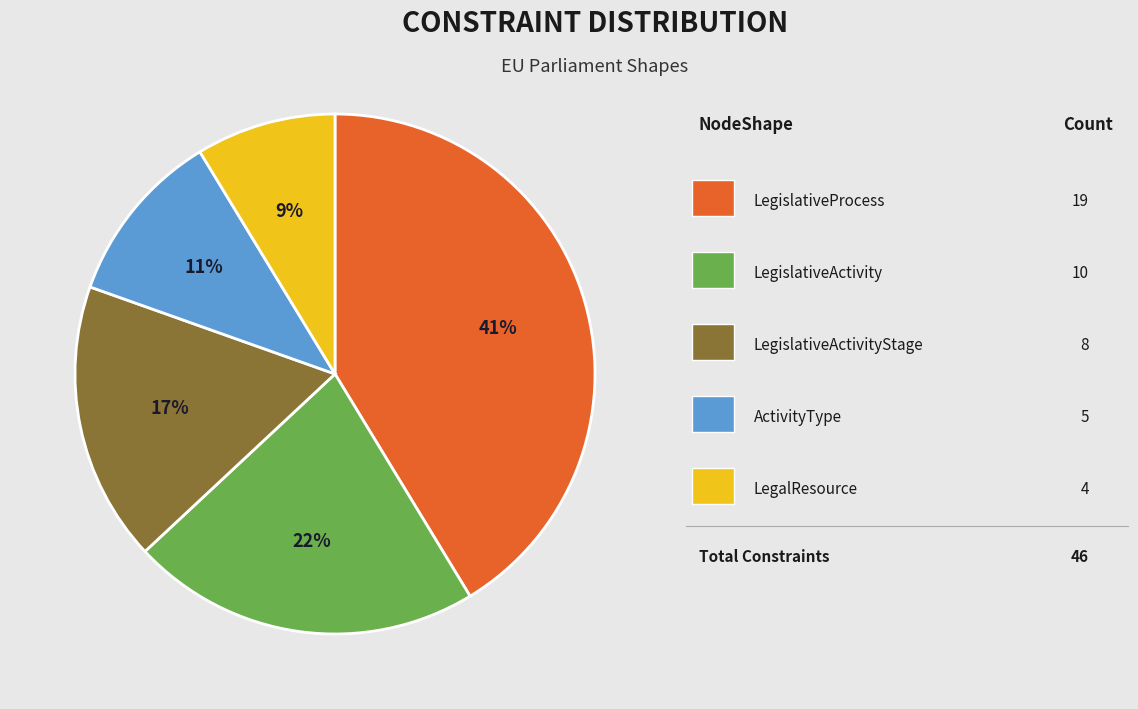

To the nearest percent, what is the average slice percentage?

20%